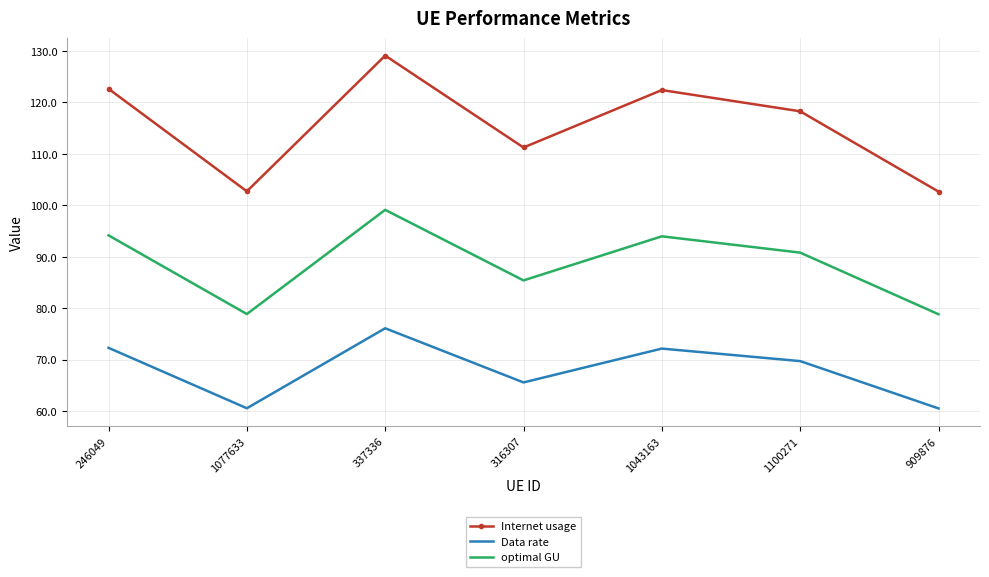

What is the difference between the maximum and second lowest values in the optimal GU series?

20.3